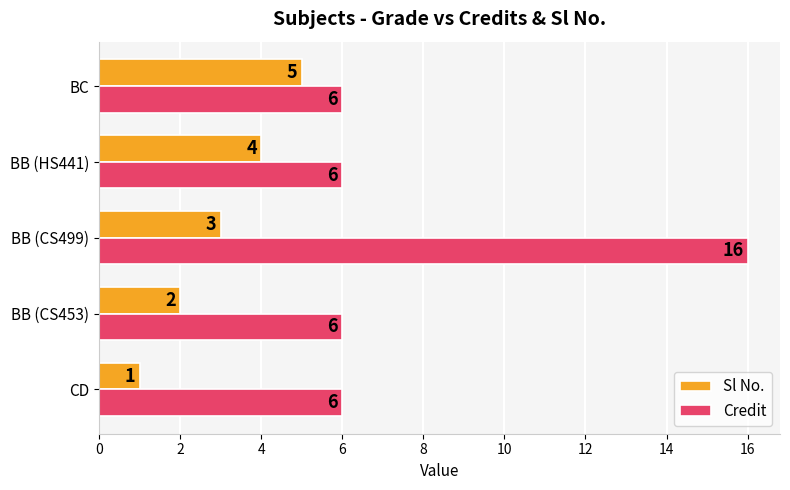

What is the sum of all Credit values?

40